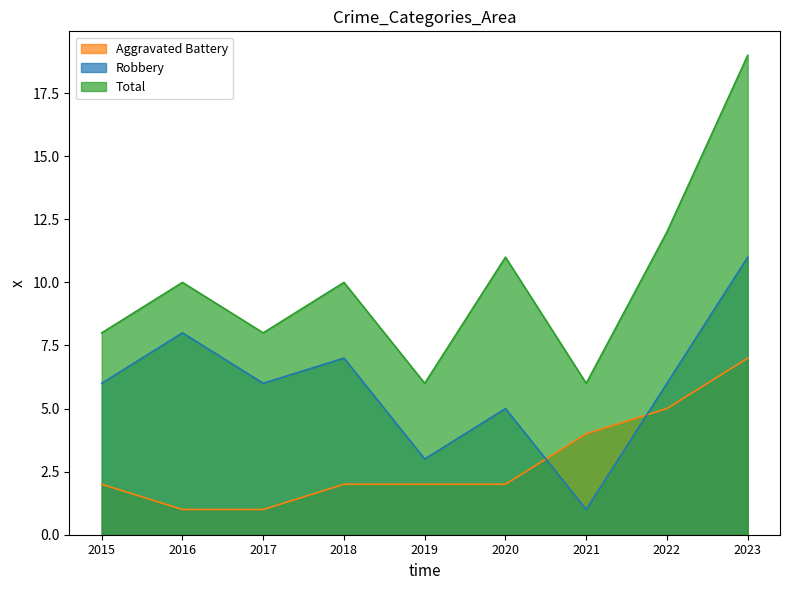

How many lines are shown in the chart?

3